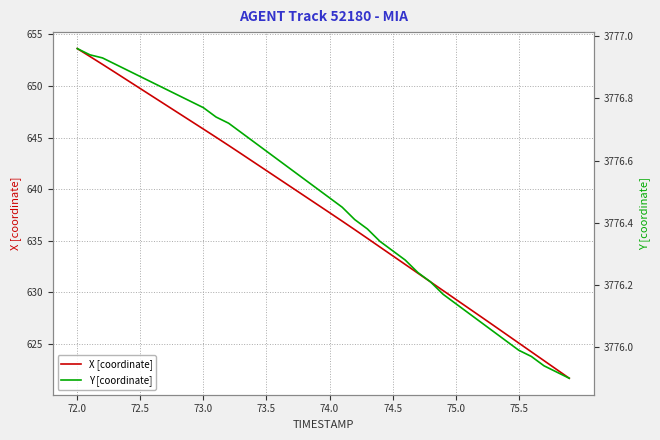

The value of X [coordinate] at 73.5 is 641.8. True or false?

True